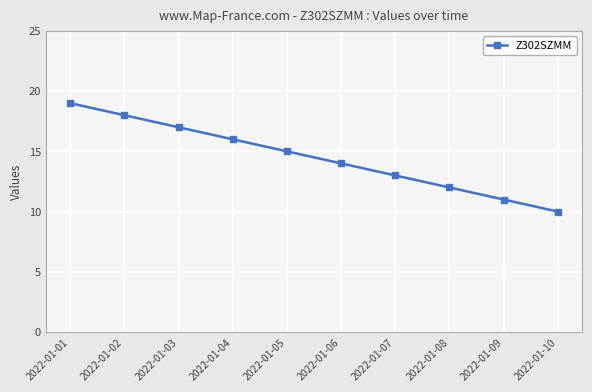

Reading left to right, list all the values displayed in this chart.

19	18	17	16	15	14	13	12	11	10